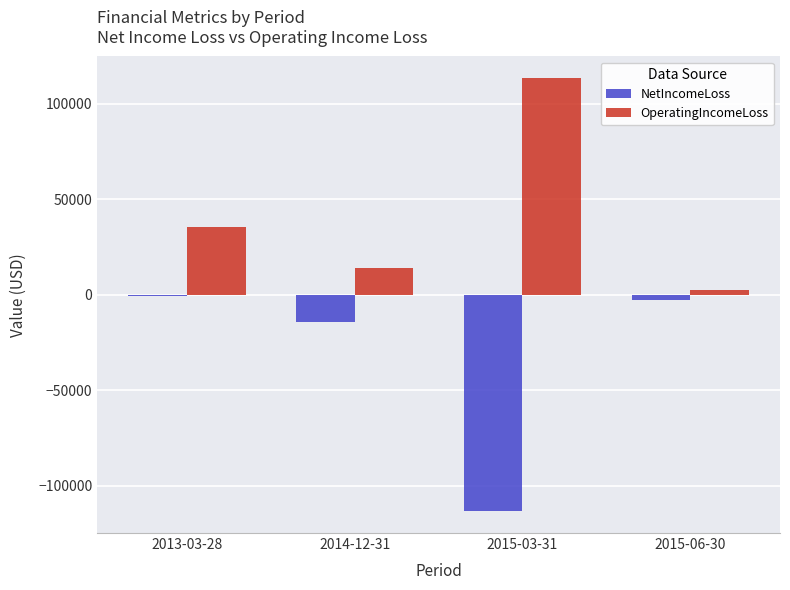

Reading left to right, transcribe all the data shown in this chart.

NetIncomeLoss: 2013-03-28=-400	2014-12-31=-14107	2015-03-31=-113410	2015-06-30=-2502
OperatingIncomeLoss: 2013-03-28=35317	2014-12-31=14107	2015-03-31=113410	2015-06-30=2502